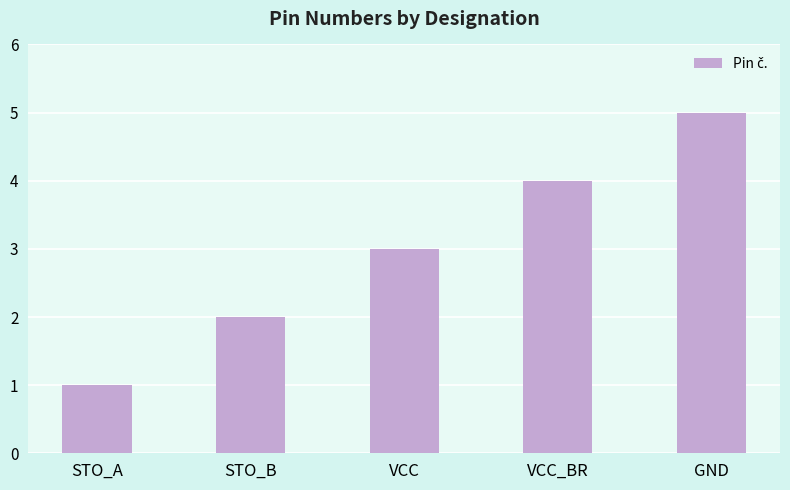

Is it true that the value at VCC is 1?

False